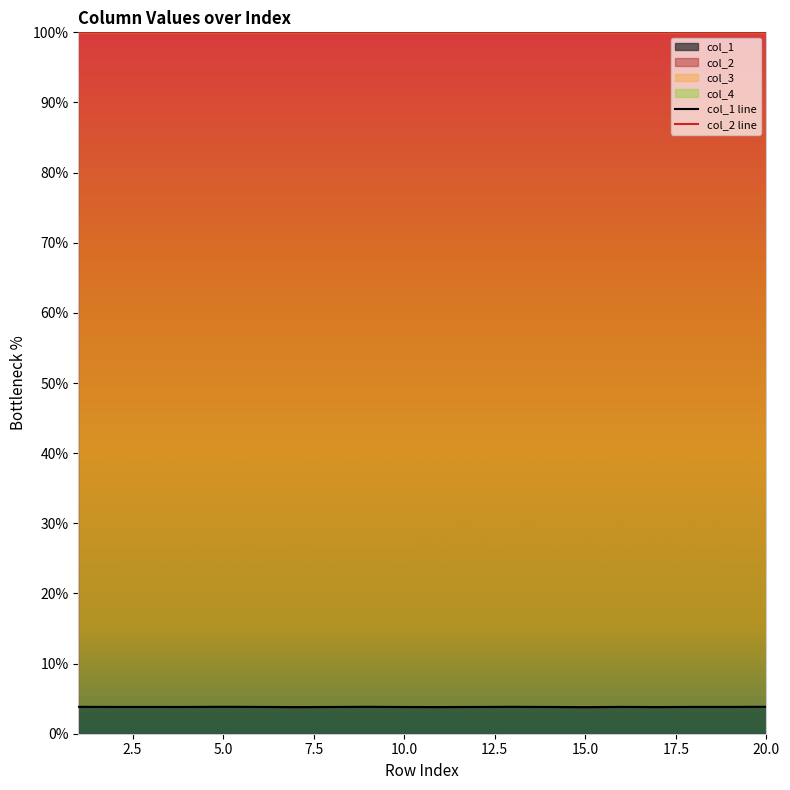

True or false: col_2 line and col_1 line intersect in this chart.

False